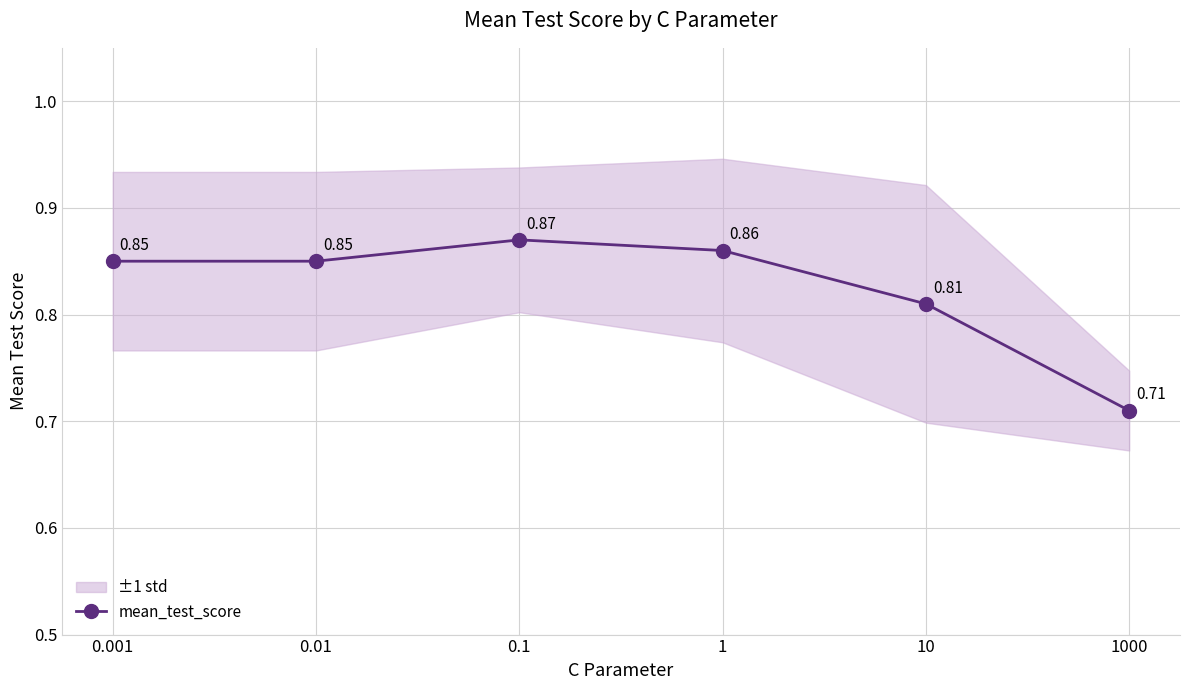

Which has a higher value, 0.001 or 10?

0.001